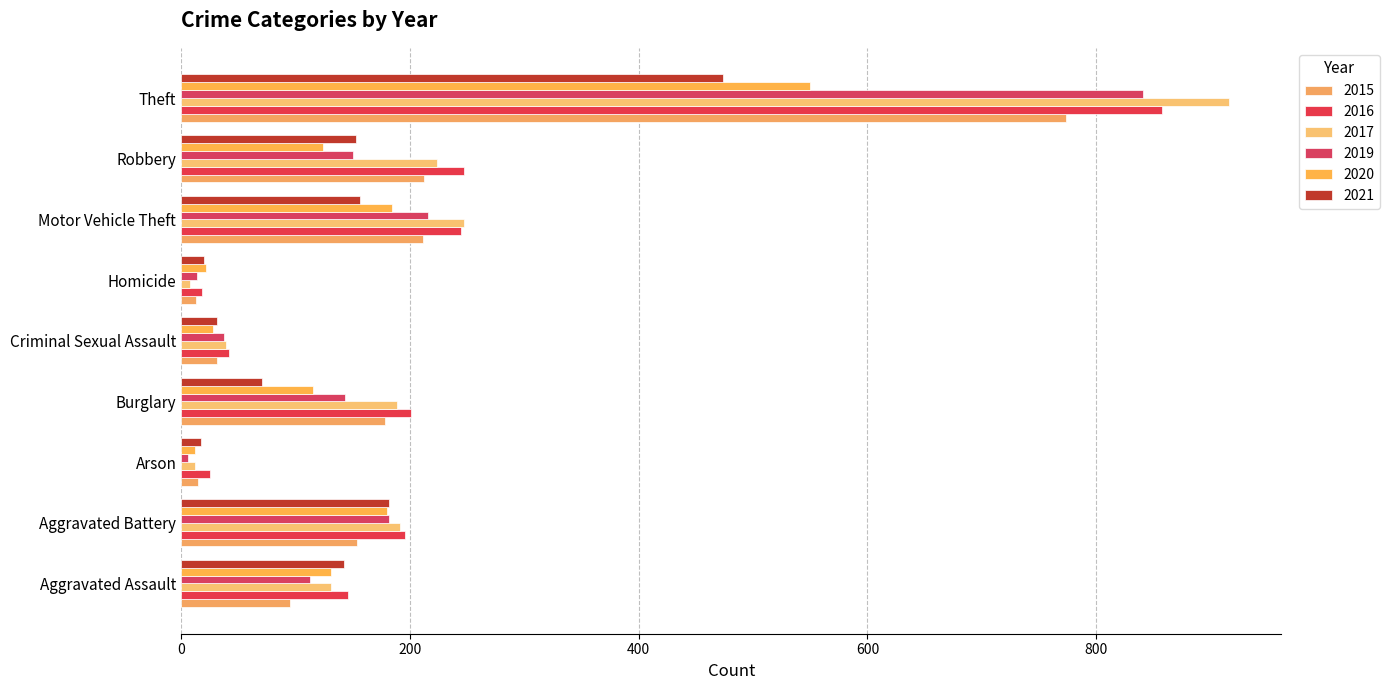

Reading right to left, transcribe all the data shown in this chart.

2015: Theft=774	Robbery=212	Motor Vehicle Theft=211	Homicide=13	Criminal Sexual Assault=31	Burglary=178	Arson=15	Aggravated Battery=154	Aggravated Assault=95
2016: Theft=858	Robbery=247	Motor Vehicle Theft=245	Homicide=18	Criminal Sexual Assault=42	Burglary=201	Arson=25	Aggravated Battery=196	Aggravated Assault=146
2017: Theft=916	Robbery=224	Motor Vehicle Theft=247	Homicide=8	Criminal Sexual Assault=39	Burglary=189	Arson=12	Aggravated Battery=191	Aggravated Assault=131
2019: Theft=841	Robbery=150	Motor Vehicle Theft=216	Homicide=14	Criminal Sexual Assault=37	Burglary=143	Arson=6	Aggravated Battery=182	Aggravated Assault=113
2020: Theft=550	Robbery=124	Motor Vehicle Theft=184	Homicide=22	Criminal Sexual Assault=28	Burglary=115	Arson=12	Aggravated Battery=180	Aggravated Assault=131
2021: Theft=474	Robbery=153	Motor Vehicle Theft=156	Homicide=20	Criminal Sexual Assault=31	Burglary=71	Arson=17	Aggravated Battery=182	Aggravated Assault=142